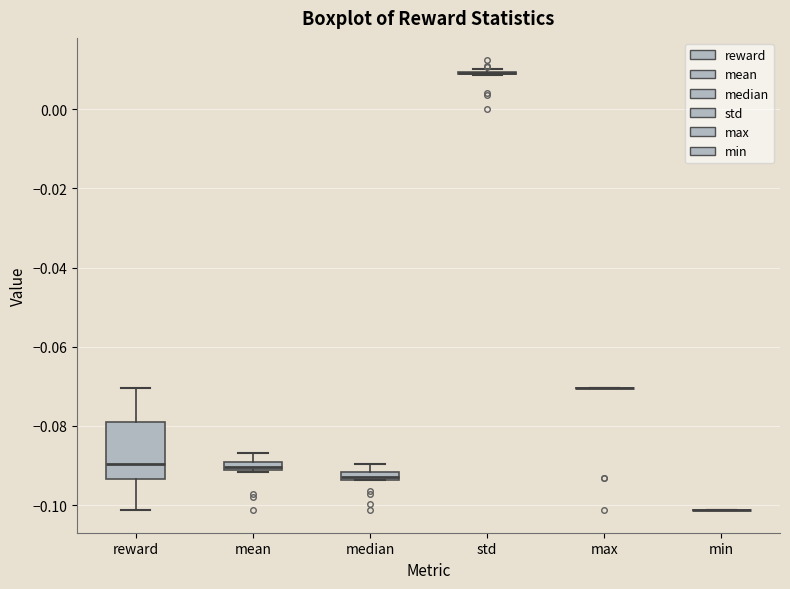

Where is the upper edge of the box for reward on the y-axis? The values are not printed on the chart, so give them approximately, as read against the axis.

-0.078